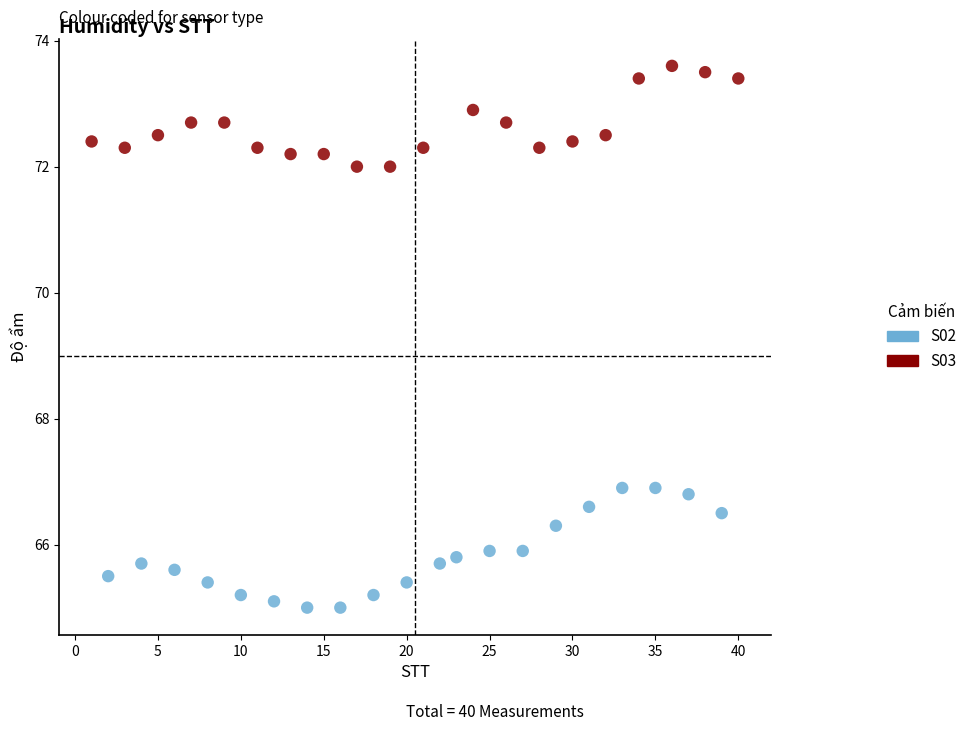

Which series reaches the maximum Y coordinate?

S03